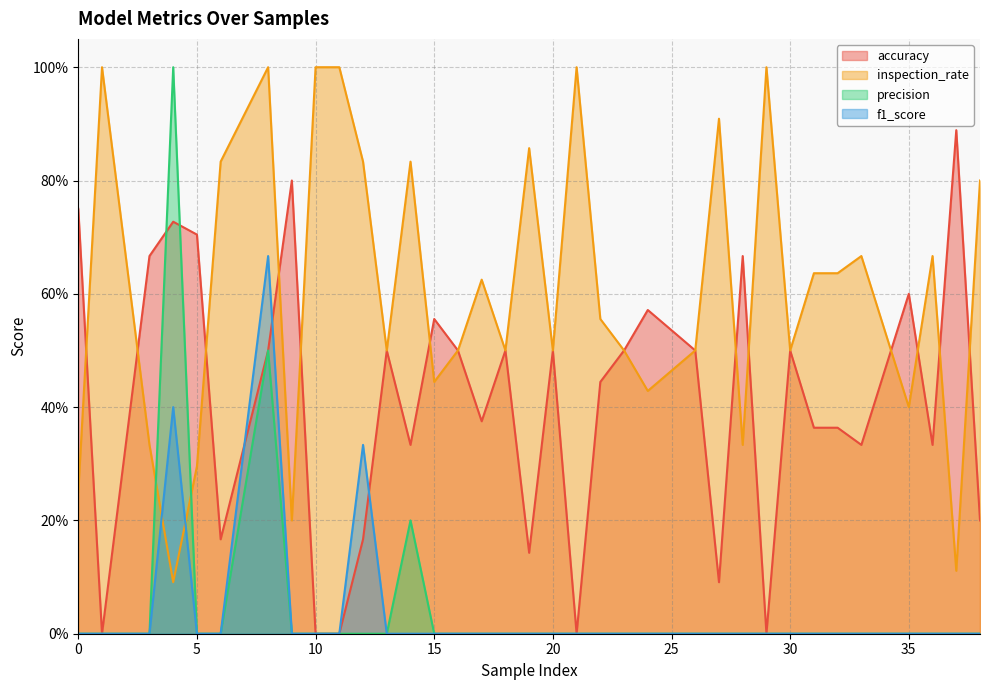

At which category does accuracy reach its first local valley?

1